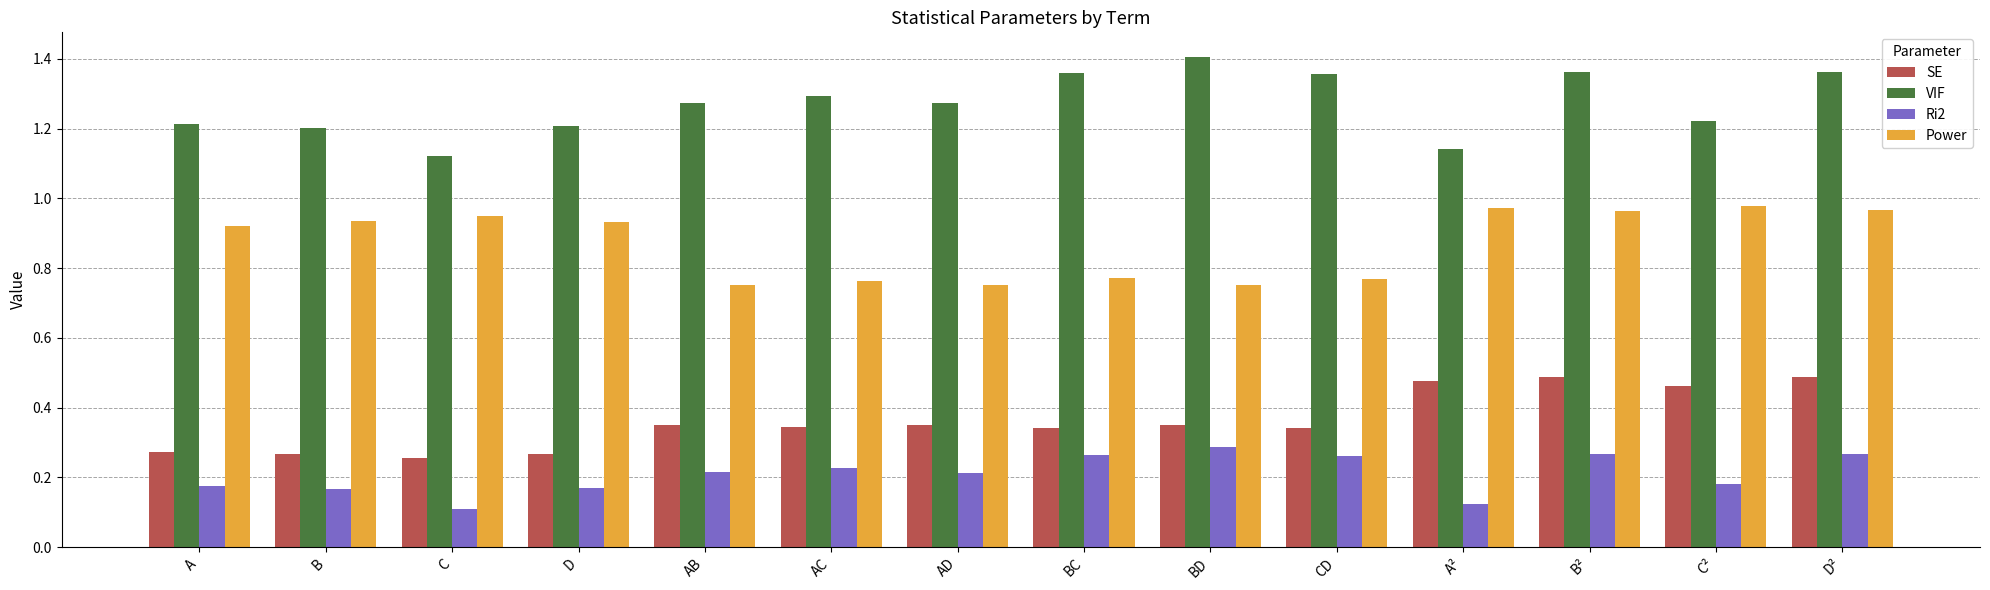

What are all the series names shown in the legend?

SE, VIF, Ri2, Power